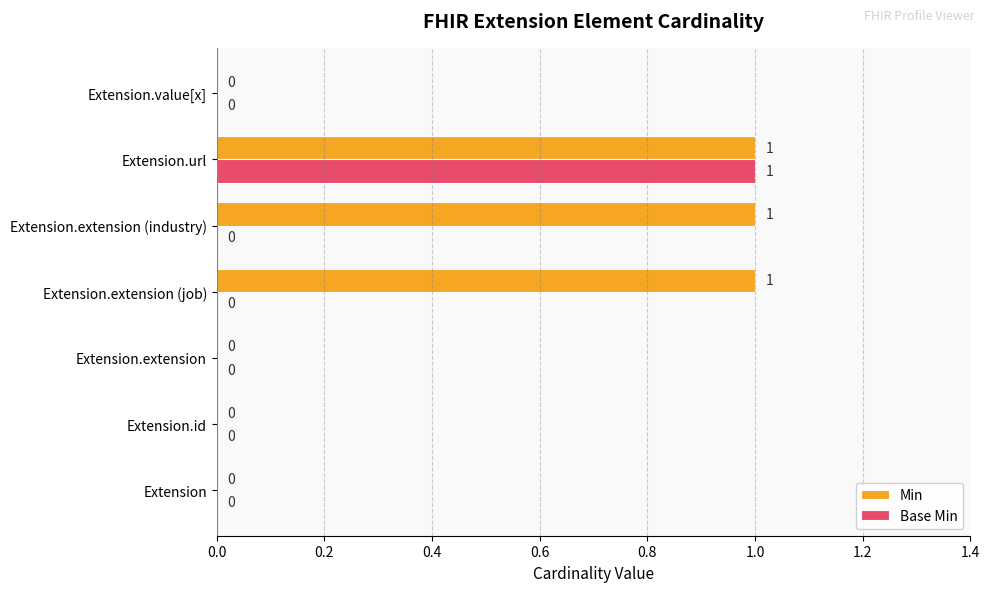

True or false: Base Min has a value of -1 at Extension.id.

False